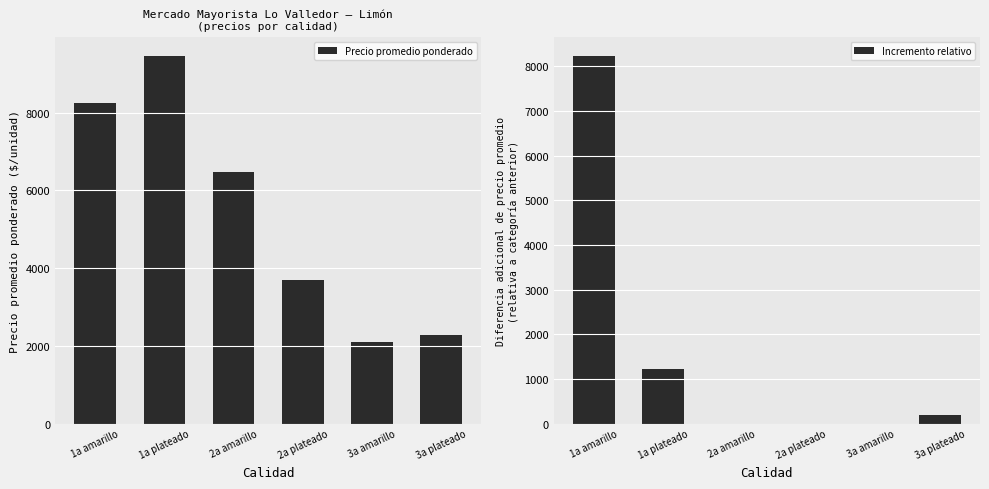

Reading left to right, extract all data points from this chart.

Precio promedio ponderado: 1a amarillo=8234	1a plateado=9459	2a amarillo=6473	2a plateado=3696	3a amarillo=2100	3a plateado=2286
Incremento relativo: 1a amarillo=8234	1a plateado=1225	2a amarillo=0	2a plateado=0	3a amarillo=0	3a plateado=186